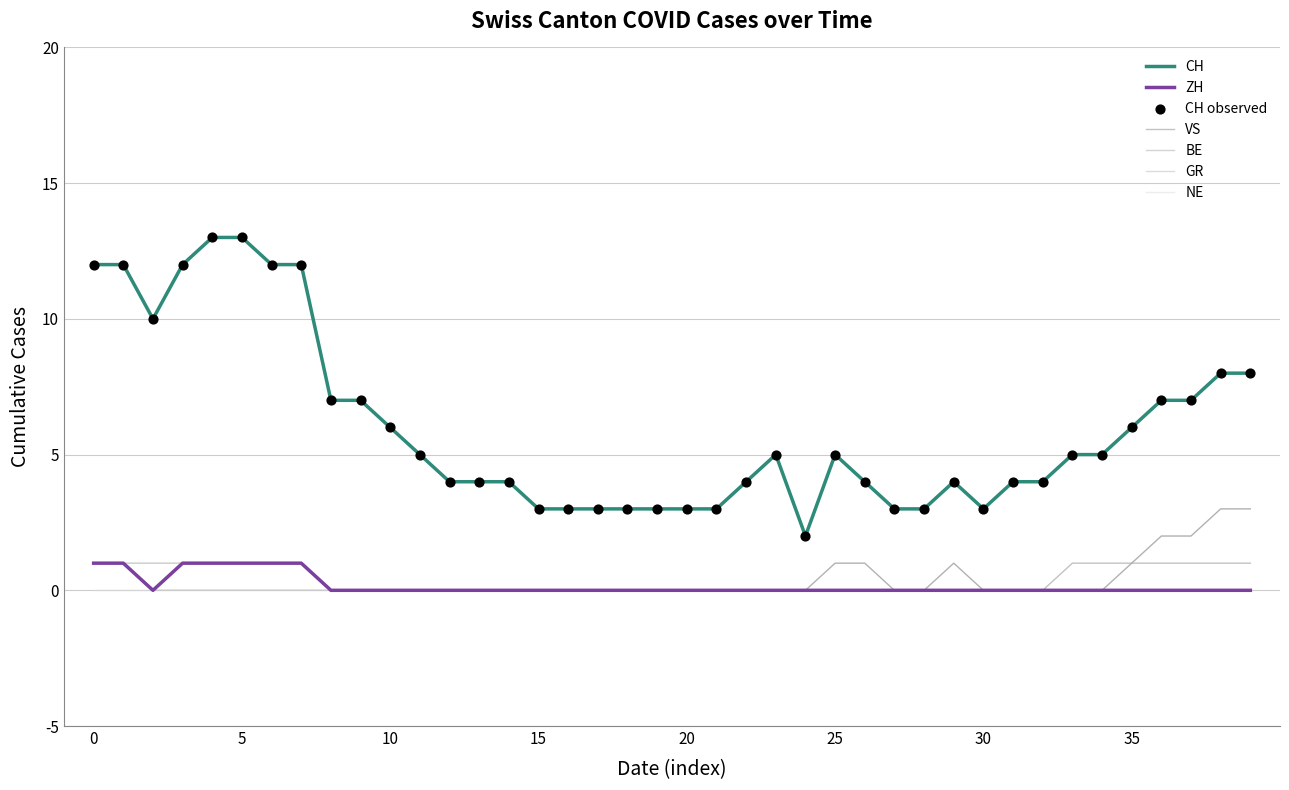

Which series has the largest total across all categories?

CH